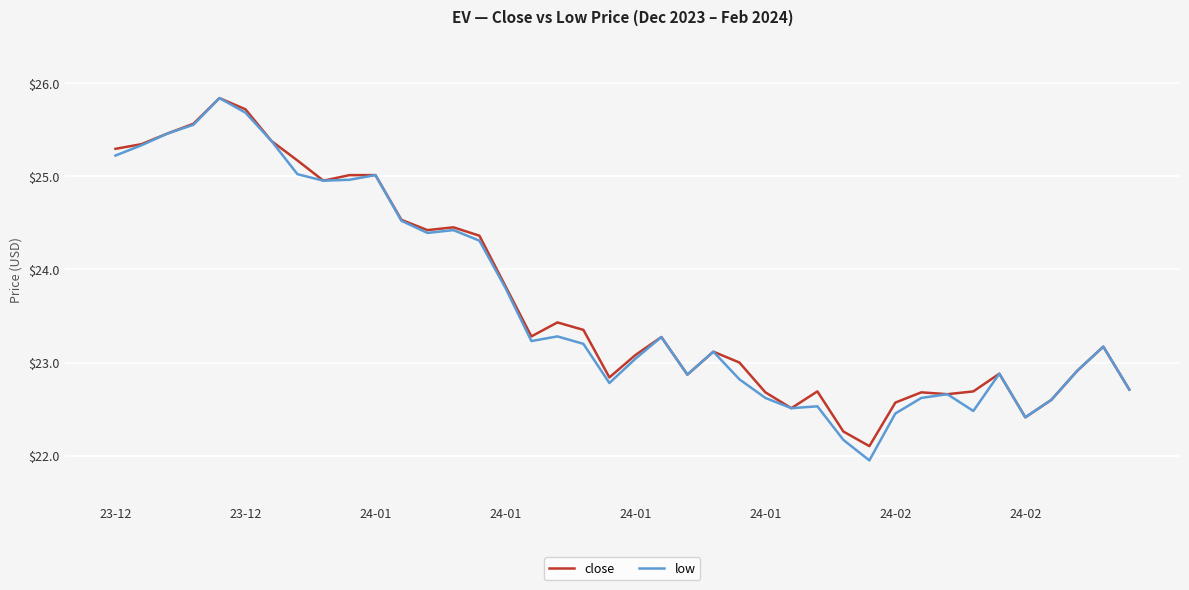

Which series has the widest spread of values?

low